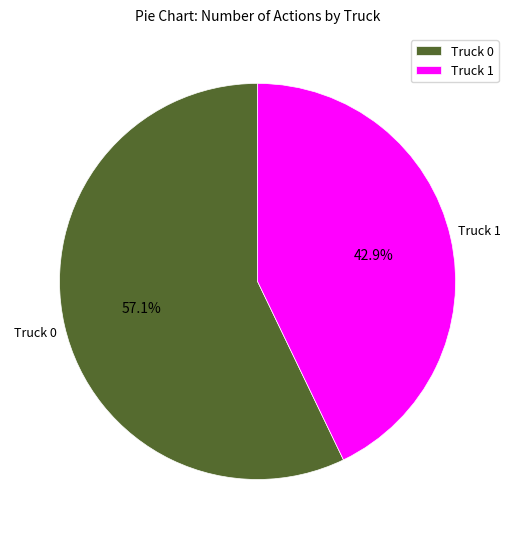

How many slices are in this pie chart?

2